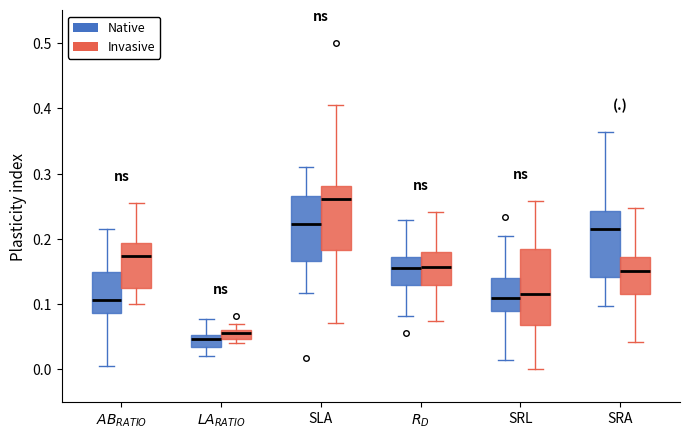

Which box is the tallest, from its lower edge to its upper edge?

SRL (Invasive)